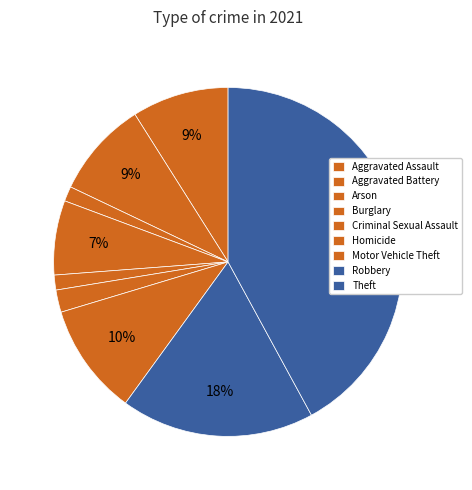

The Arson slice represents 11% of the pie. True or false?

False